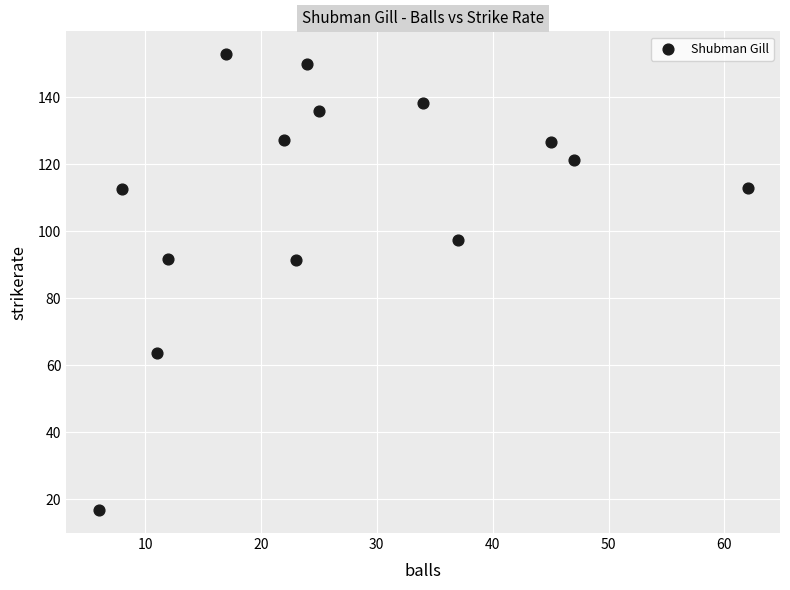

What is the range of Y values (max minus min)?

136.3